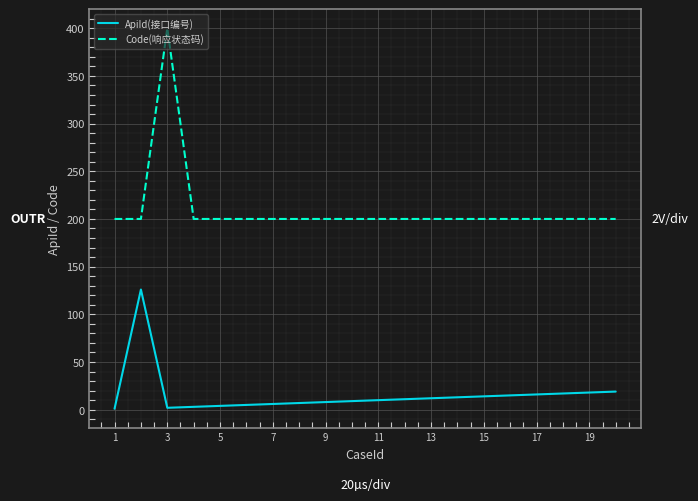

What is the greatest value displayed?

400